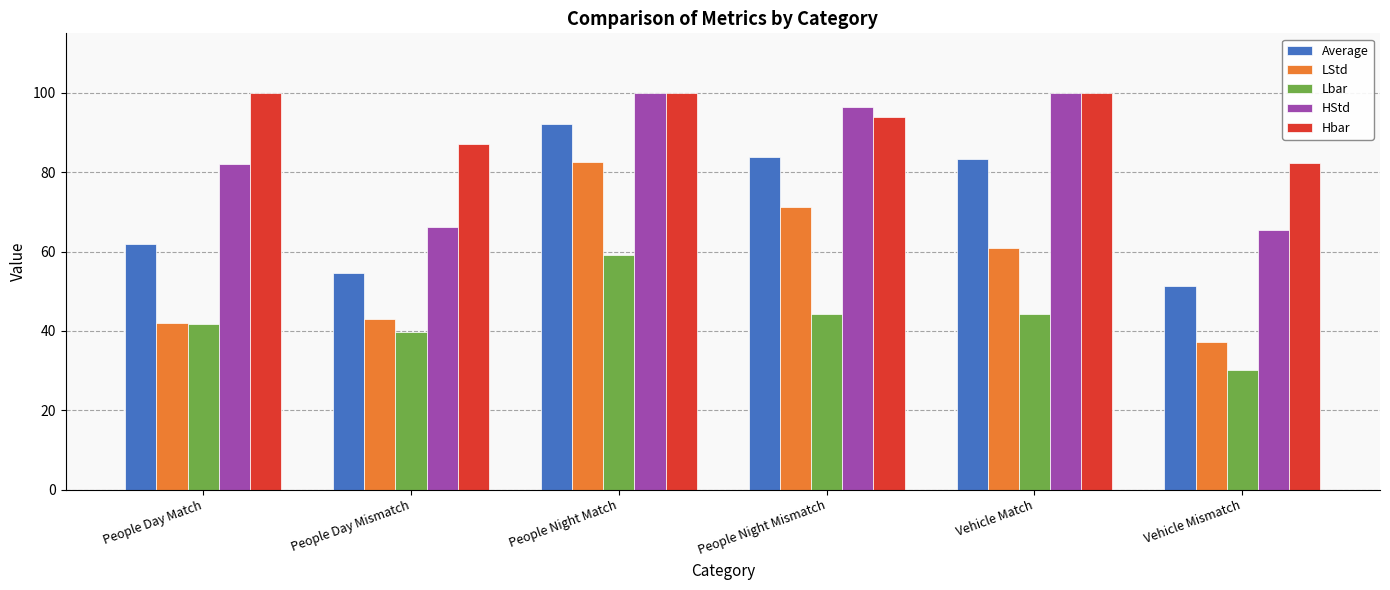

What is the minimum value shown in the chart?

30.2